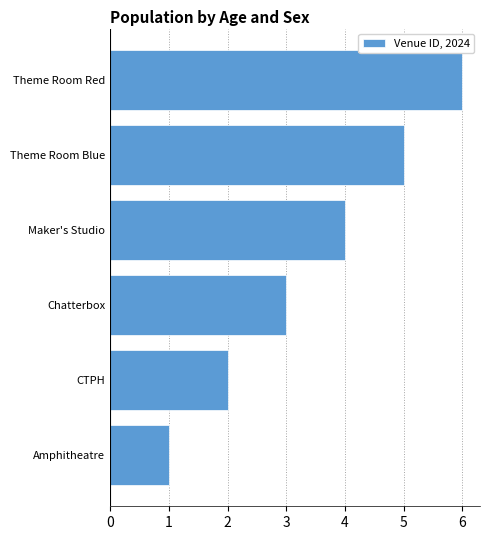

At which label is the value closest to 3?

Chatterbox